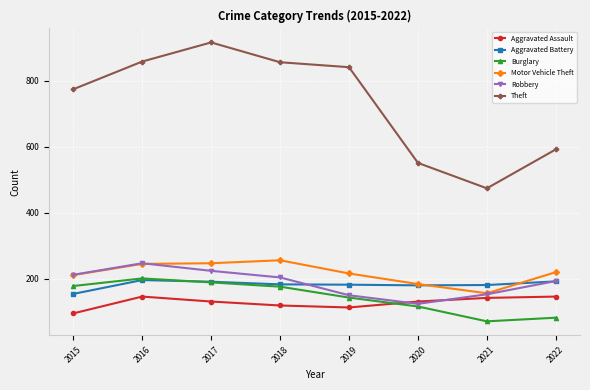

What is the highest value of the Burglary series?

201